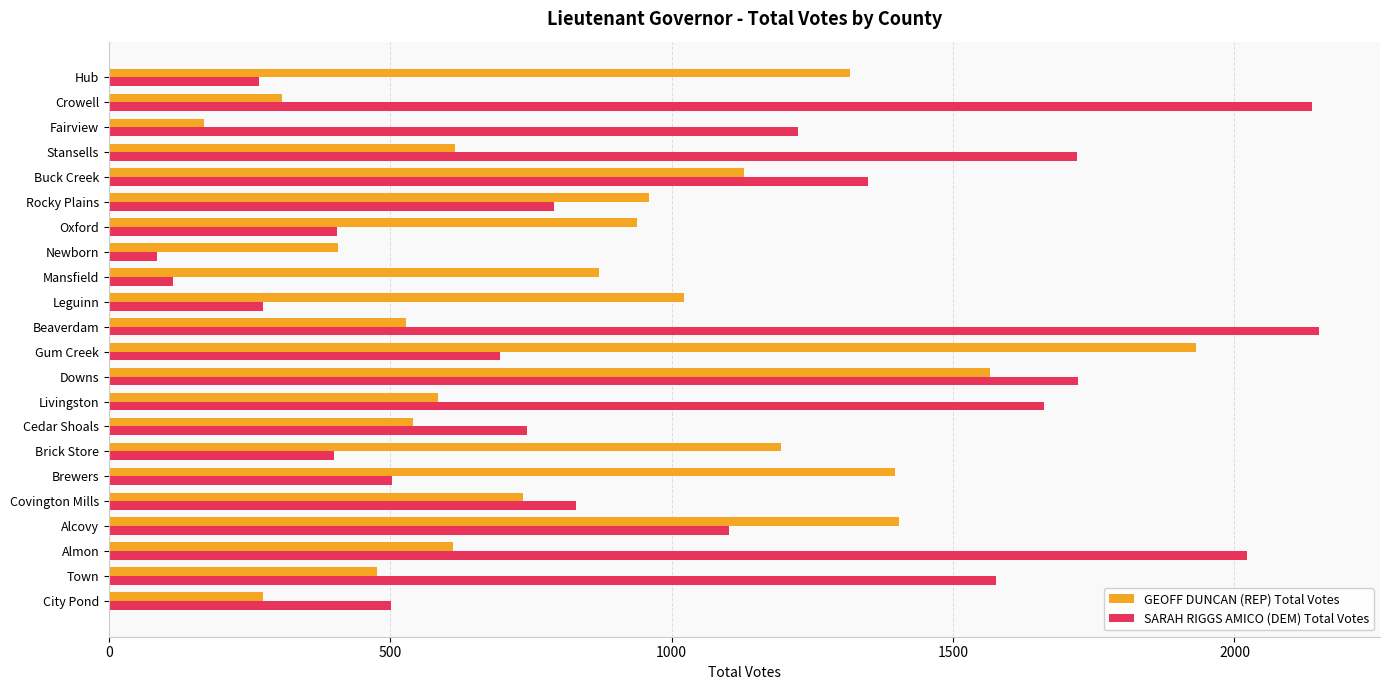

Where is GEOFF DUNCAN (REP) Total Votes nearest to the value 1050?

Leguinn